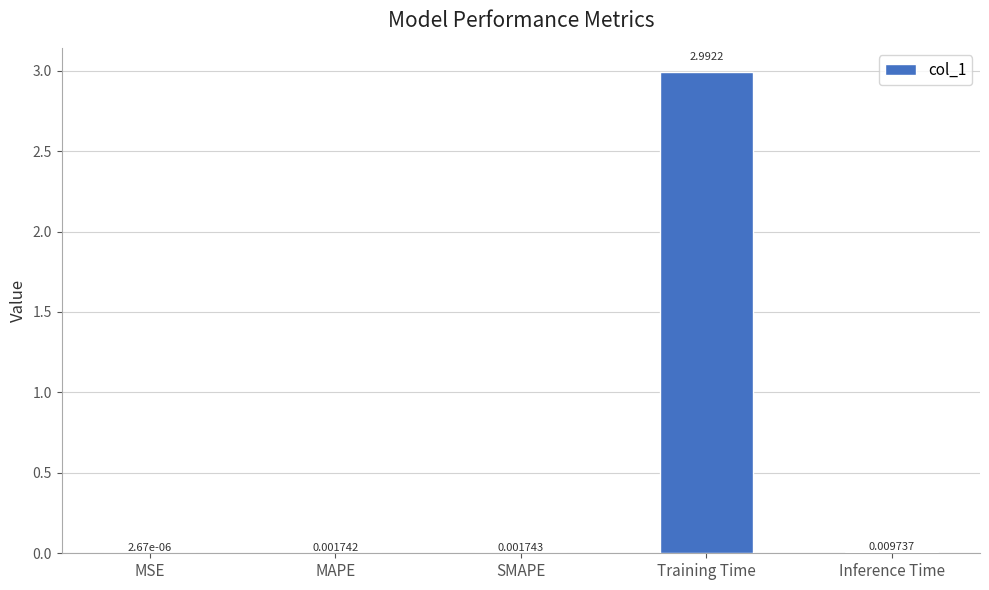

Which has a higher value, Training Time or Inference Time?

Training Time